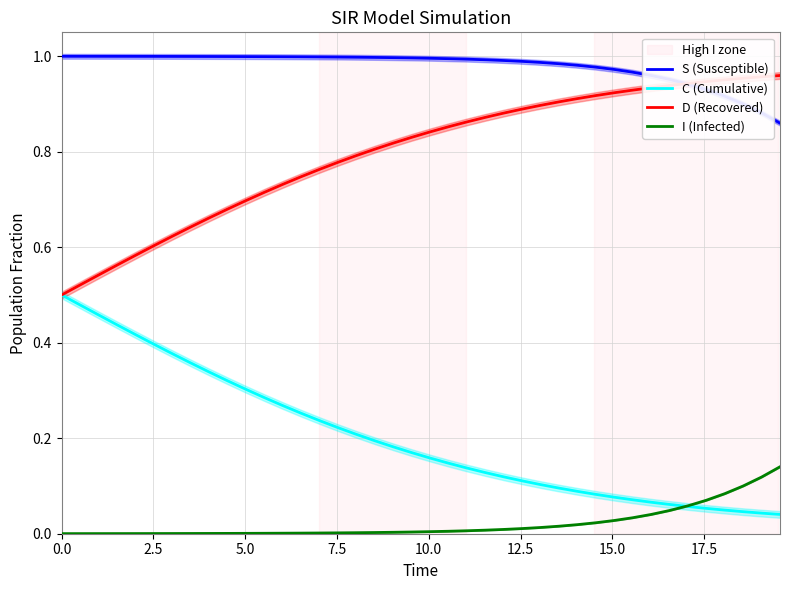

What is the lowest value of the D (Recovered) series?

0.5